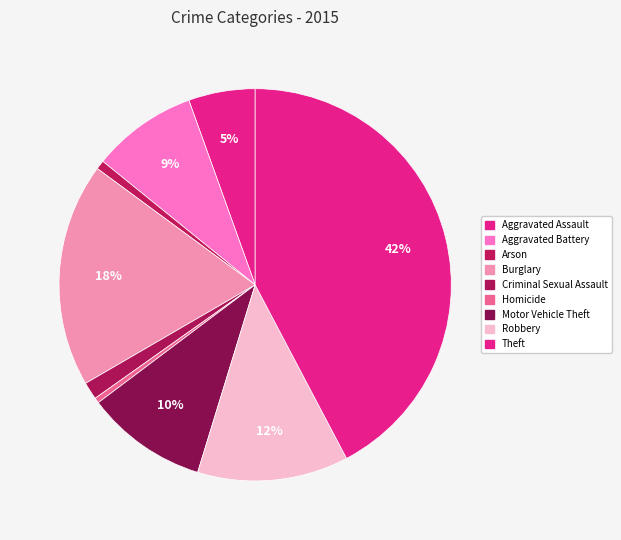

To the nearest percent, what is the combined percentage of Burglary and Robbery?

31%